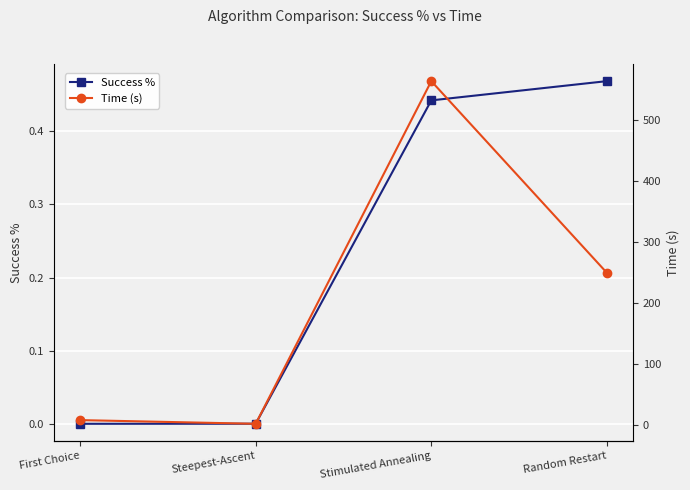

True or false: Time (s) has more than 2 interior local peaks.

False